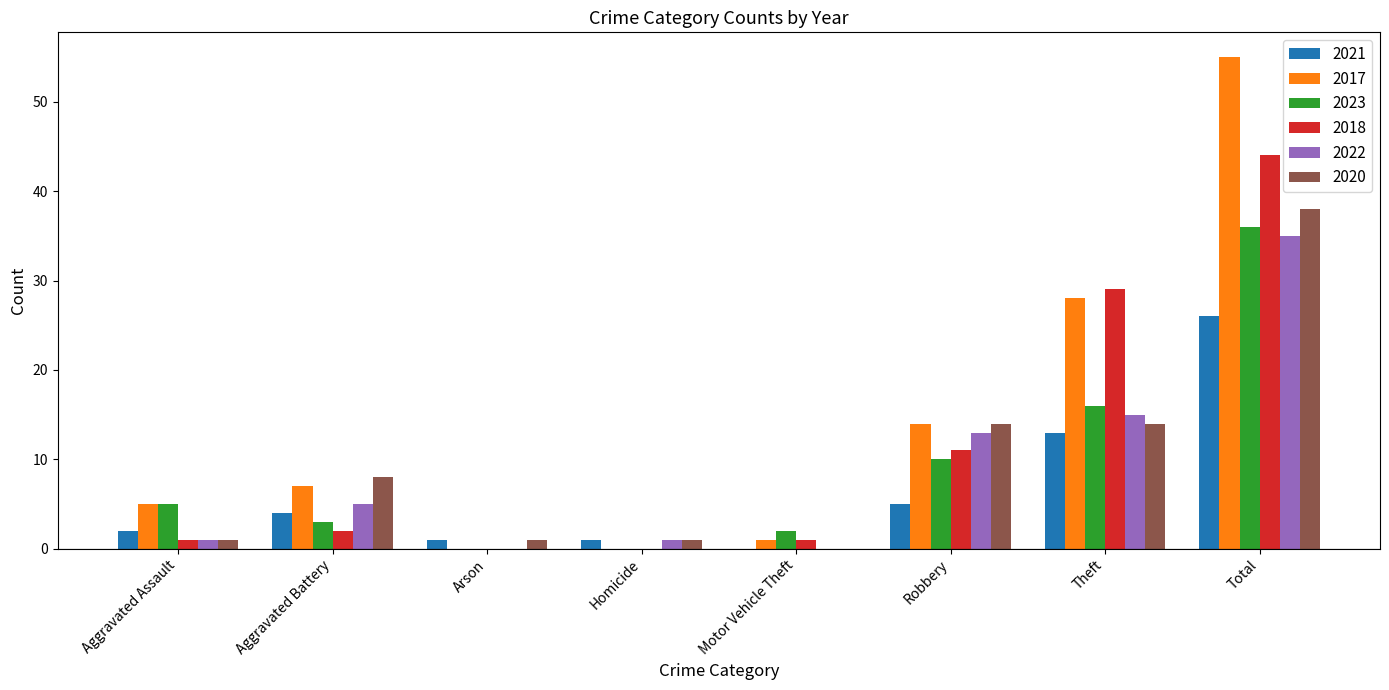

Are the bars grouped side by side (vs. stacked)?

Yes